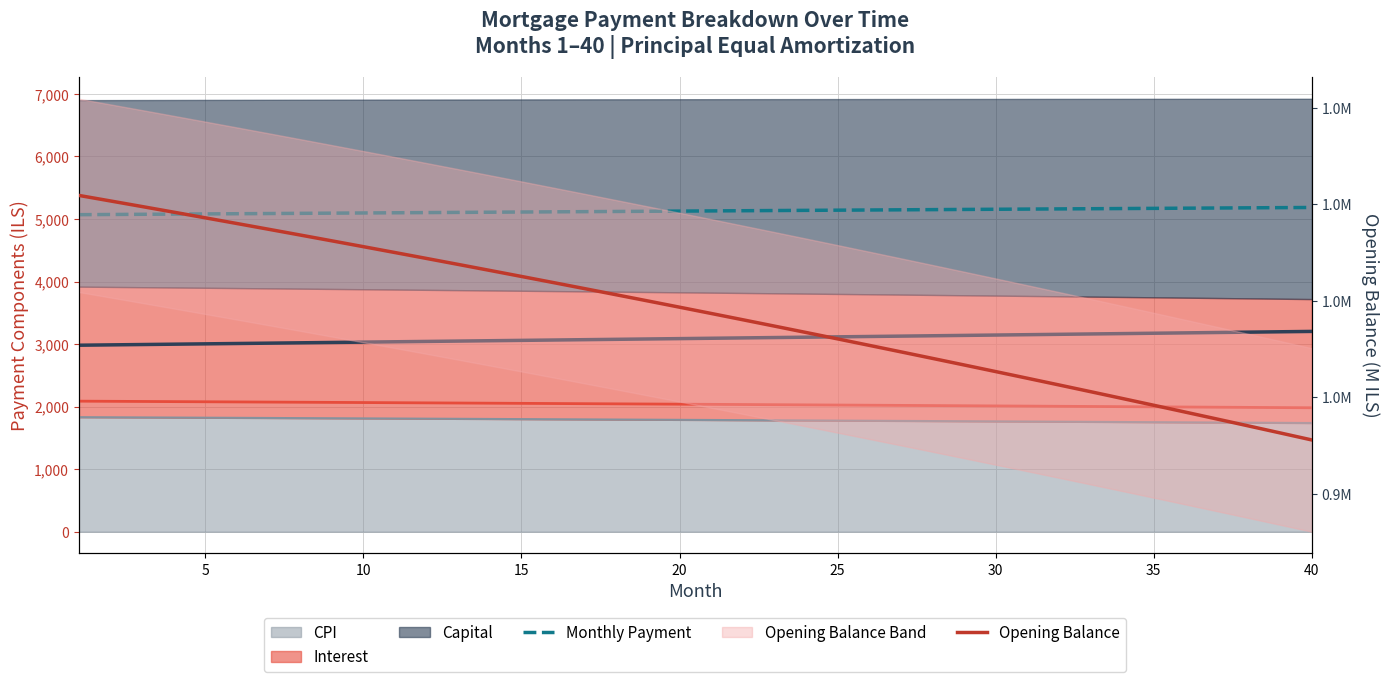

What is the difference between the Monthly Payment values at 34 and 30?

82.6